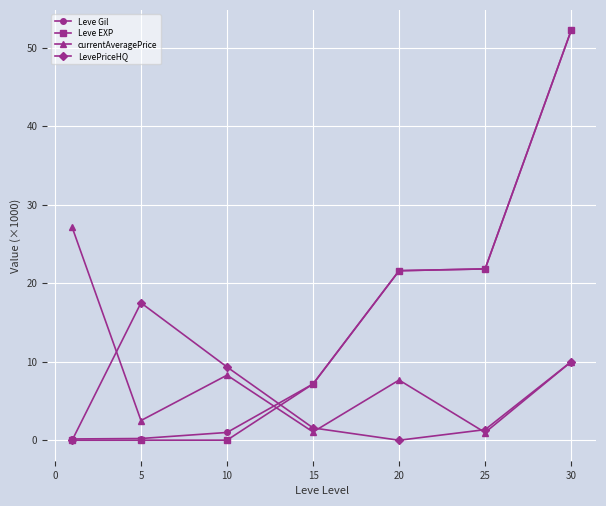

What are all the series names shown in the legend?

Leve Gil, Leve EXP, currentAveragePrice, LevePriceHQ